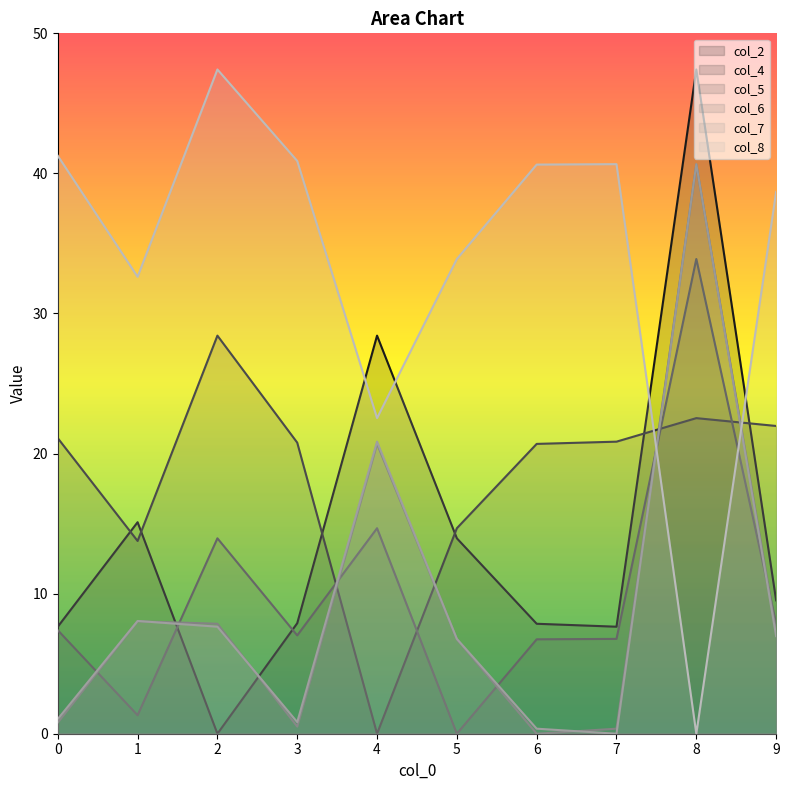

How many times do col_8 and col_4 cross each other?

2